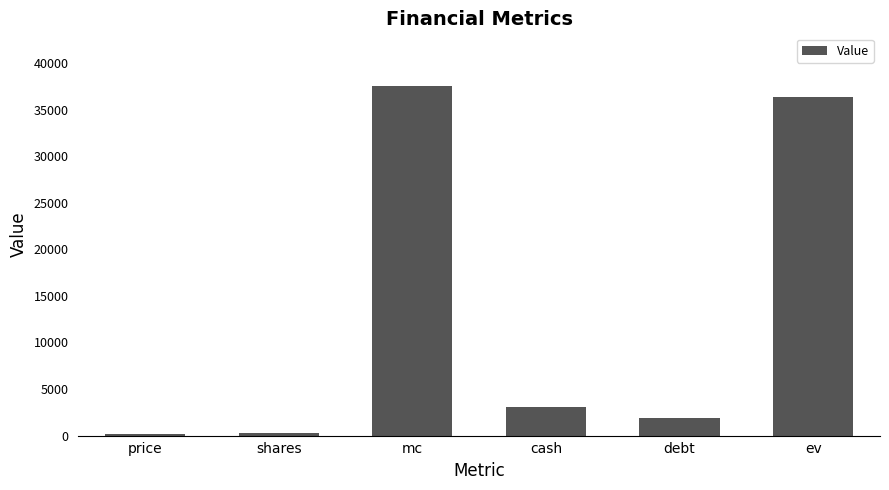

What is the average value?

13225.7